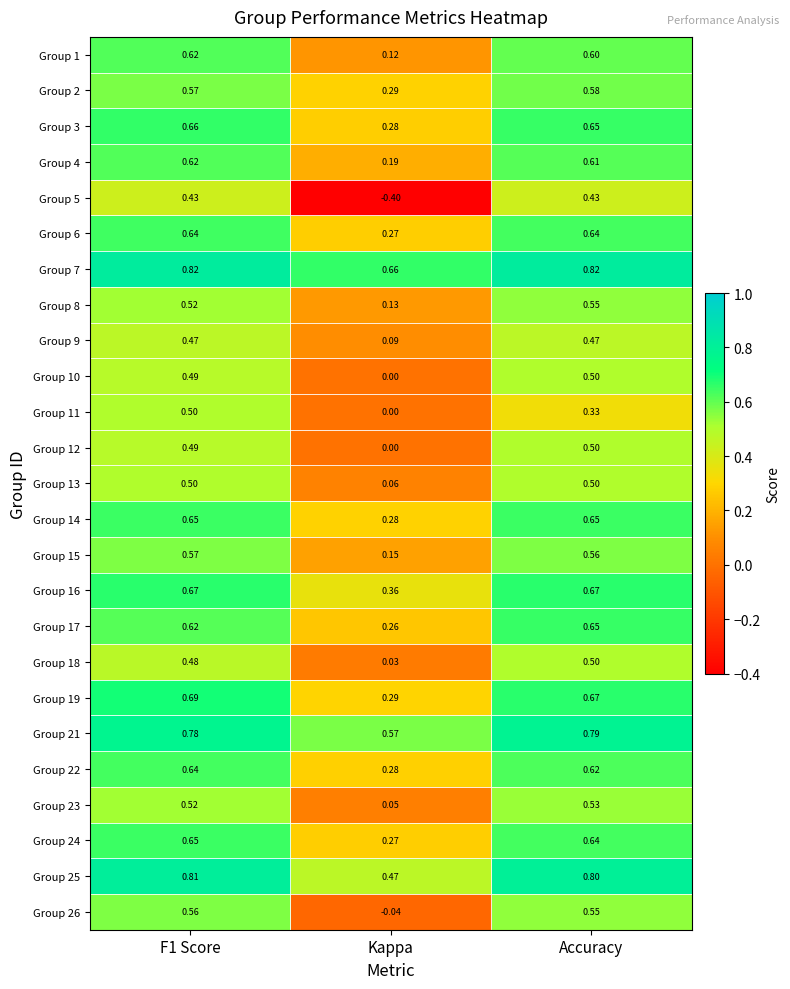

At which label is Group 12 closest to 0?

Kappa